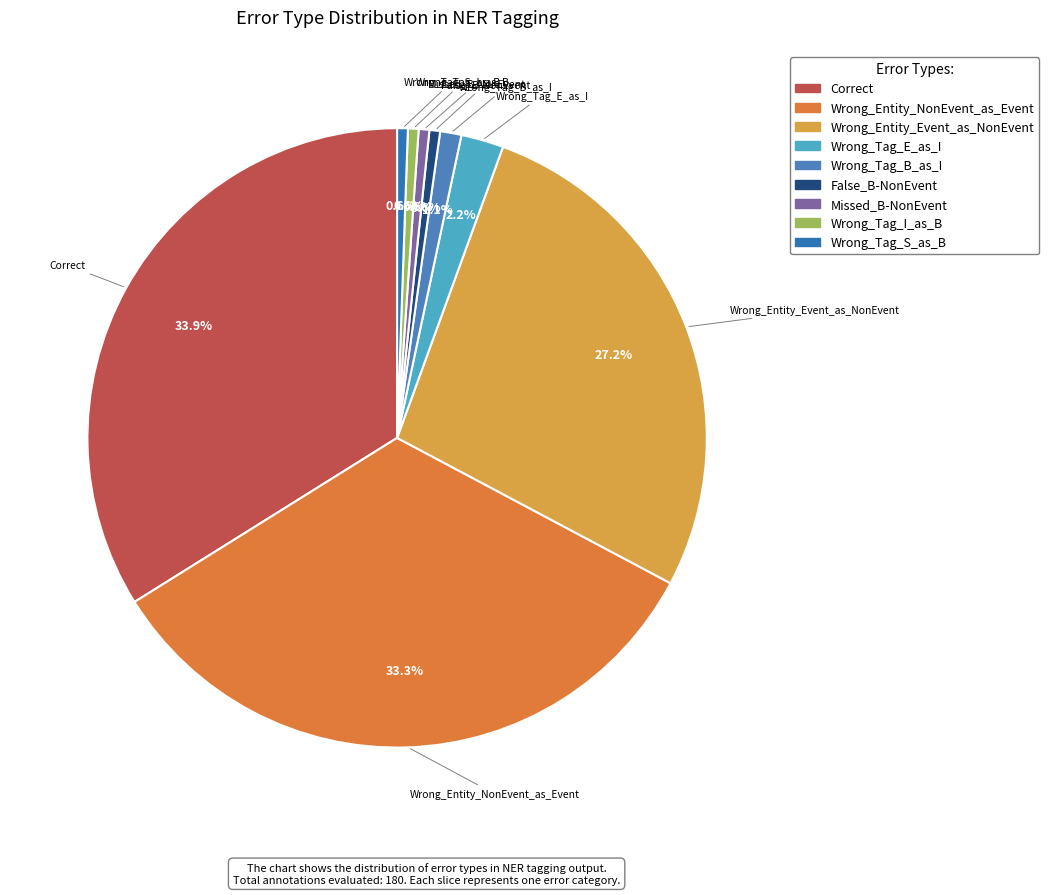

The Wrong_Tag_B_as_I slice represents 11% of the pie. True or false?

False